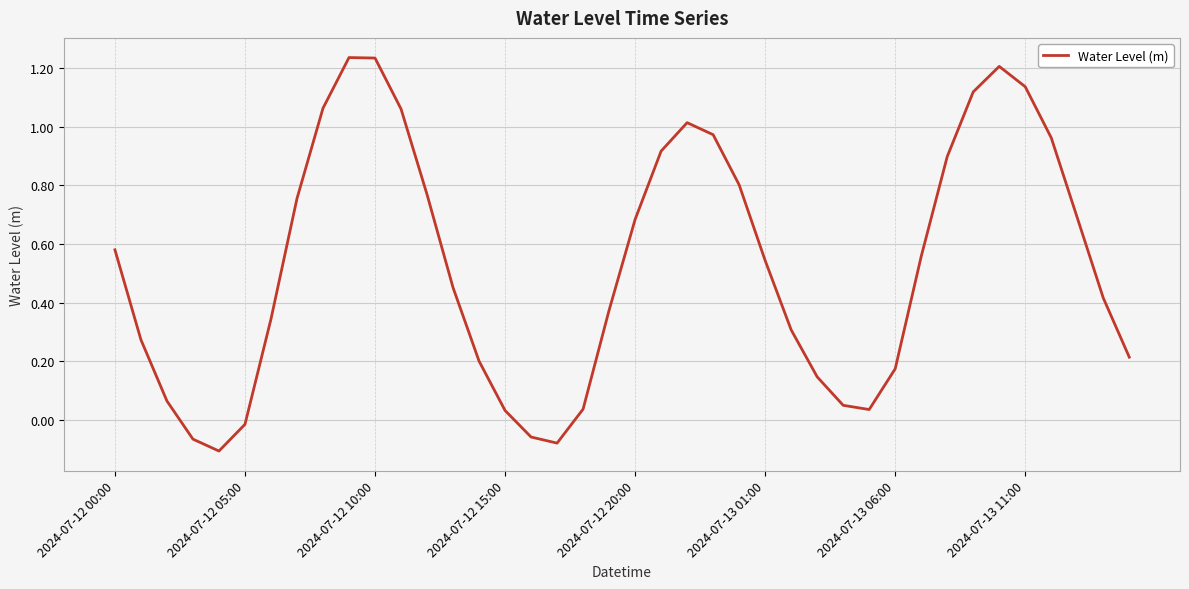

Is this an area chart (filled region under the line)?

No